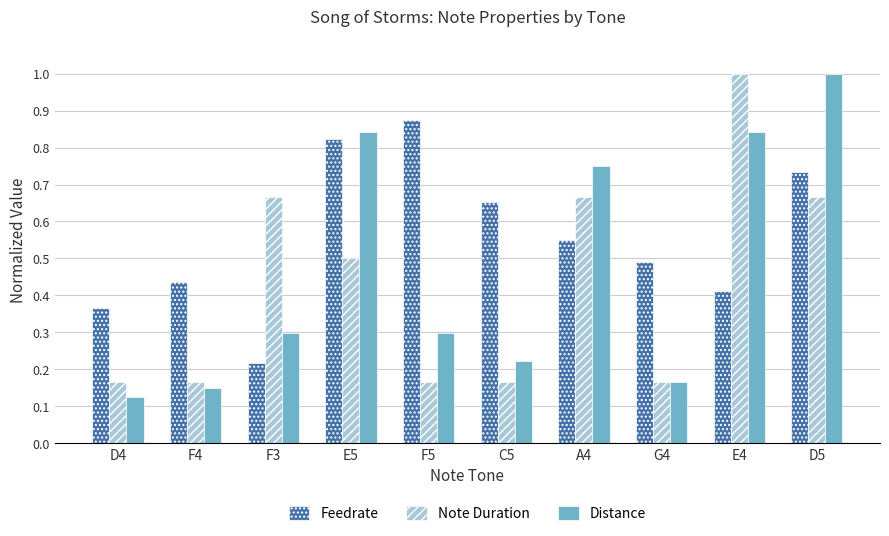

What are all the series names shown in the legend?

Feedrate, Note Duration, Distance